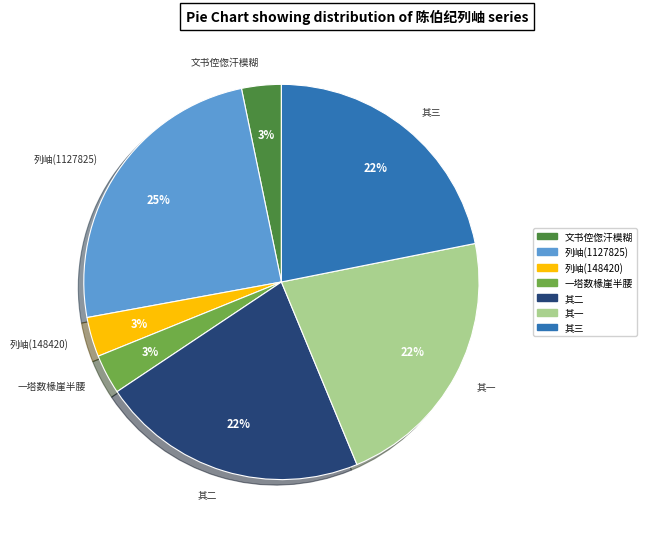

Between 一塔数椽崖半腰 and 列岫(1127825), which is larger?

列岫(1127825)